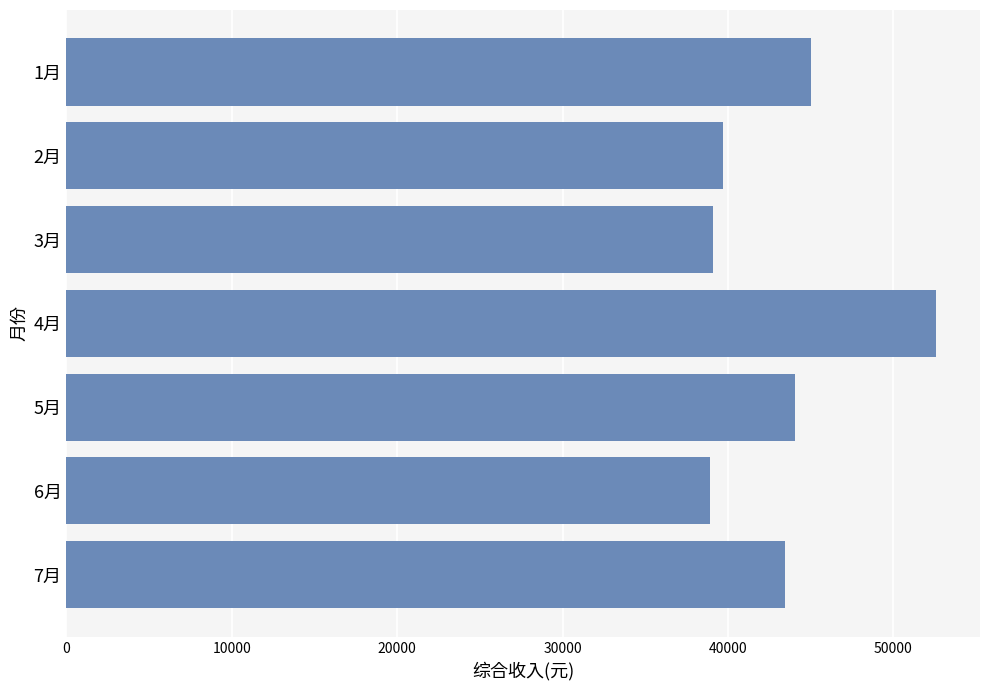

How many distinct data groups are displayed?

1